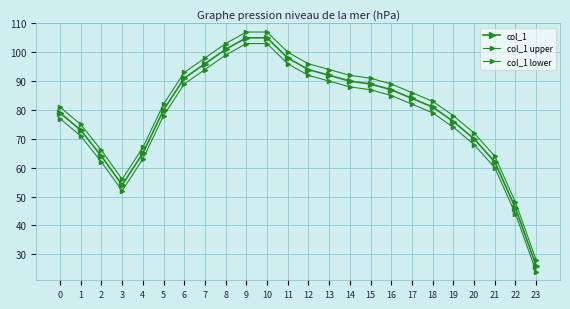

Reading left to right, what are all the values shown in this chart?

col_1: 79	73	64	54	65	80	91	96	101	105	105	98	94	92	90	89	87	84	81	76	70	62	46	26
col_1 upper: 81	75	66	56	67	82	93	98	103	107	107	100	96	94	92	91	89	86	83	78	72	64	48	28
col_1 lower: 77	71	62	52	63	78	89	94	99	103	103	96	92	90	88	87	85	82	79	74	68	60	44	24